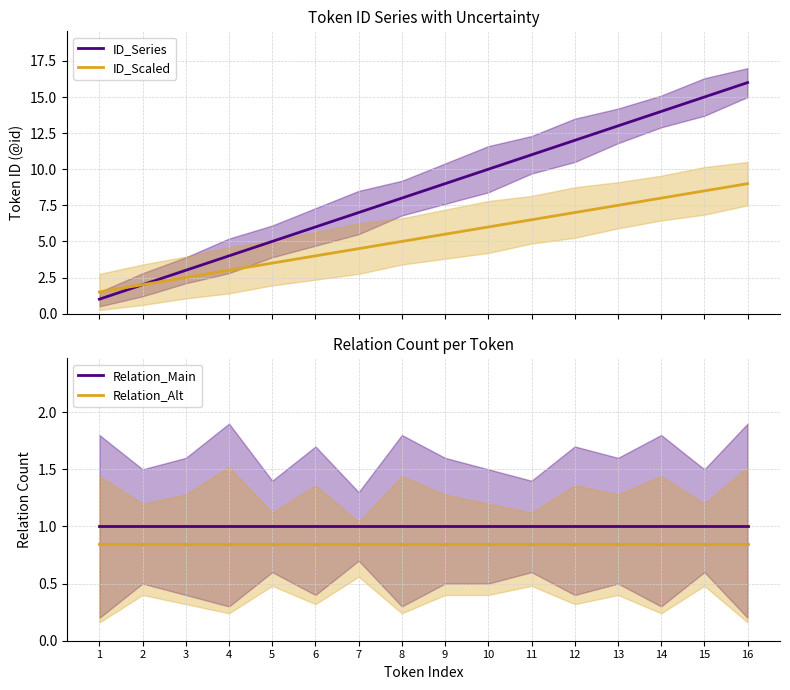

At which category is the sum across all series the highest?

16